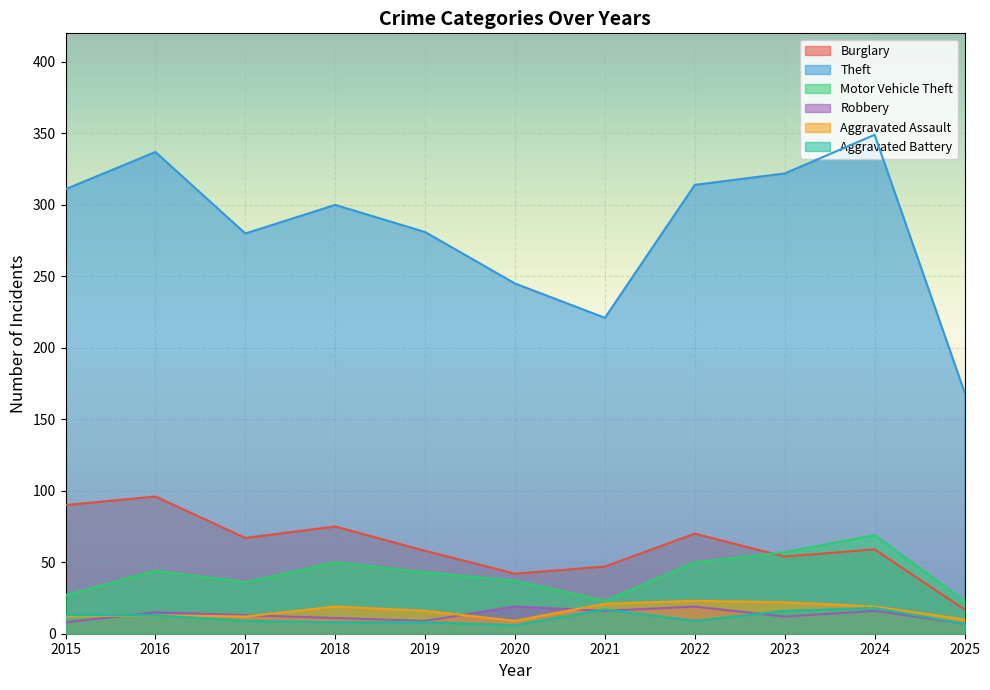

What is the spread (max minus min) of values at 2021?

205